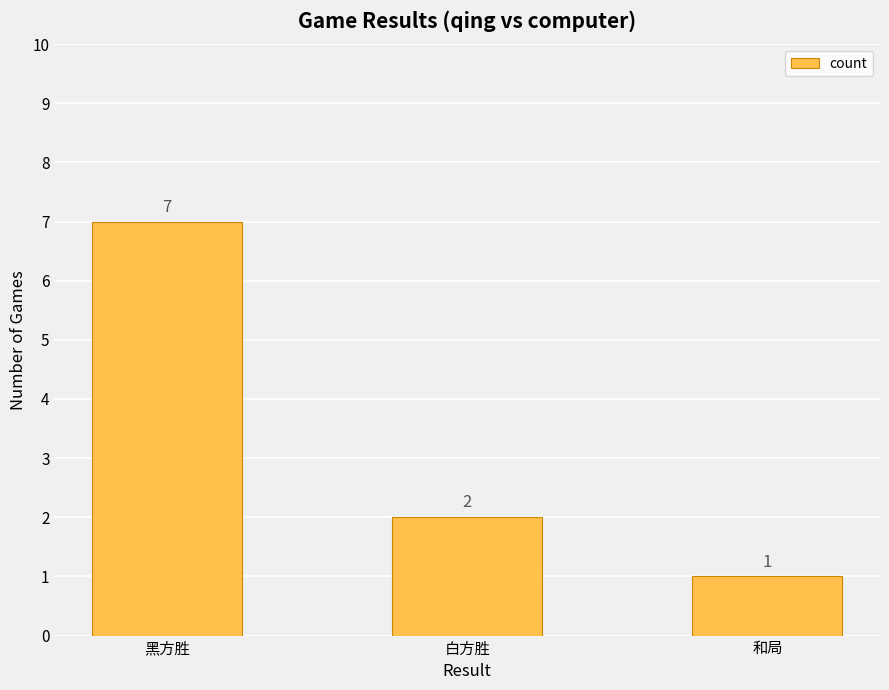

The value at 黑方胜 is 7. True or false?

True